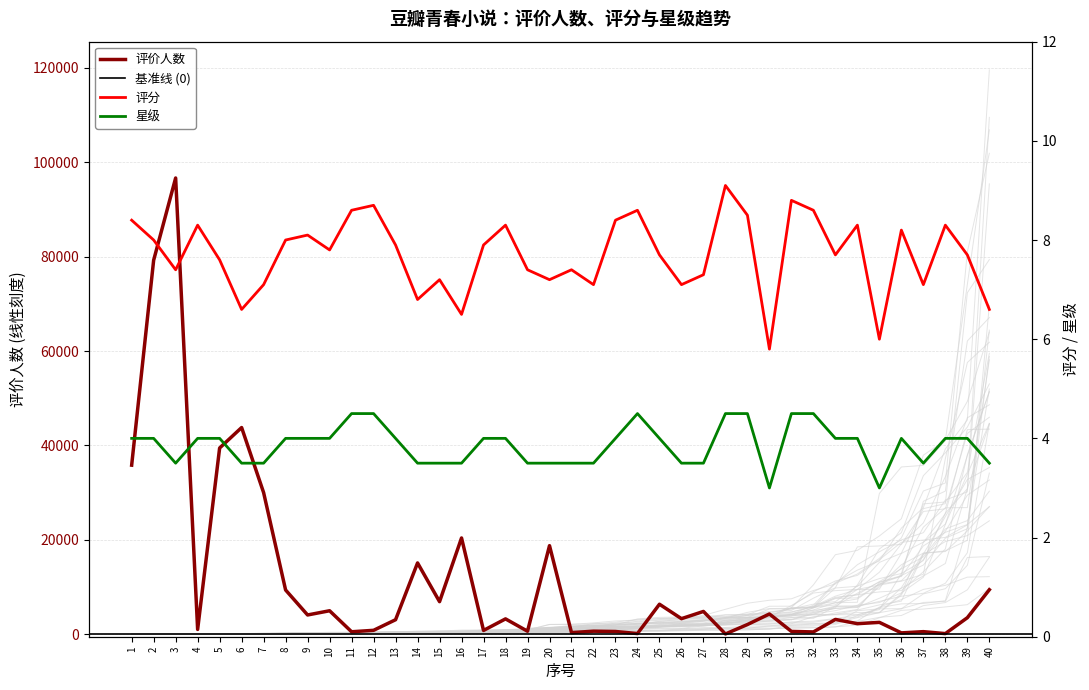

What is the total value across all series at 37?

584.6